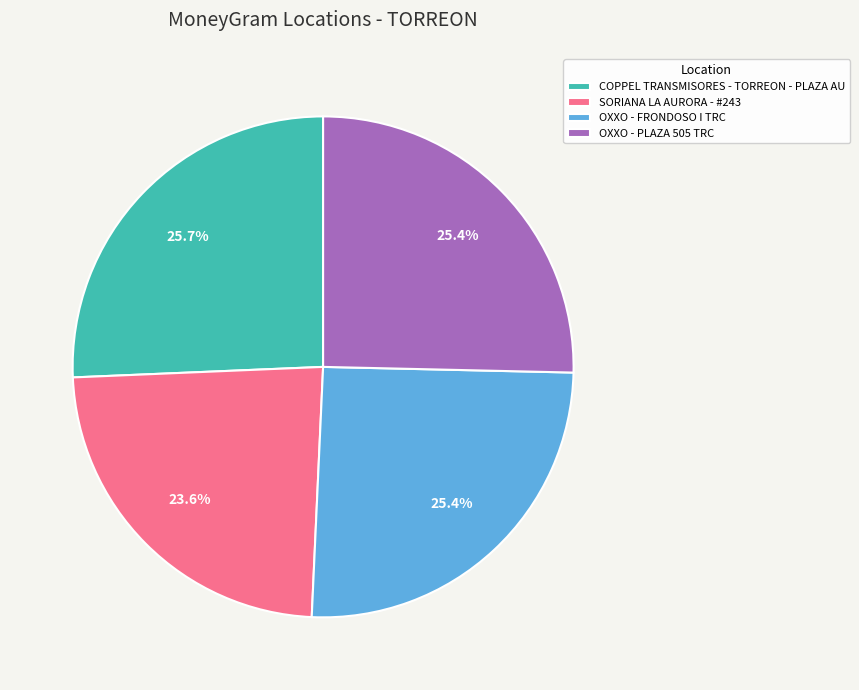

Is it true that OXXO - FRONDOSO I TRC is 35% of the pie?

False